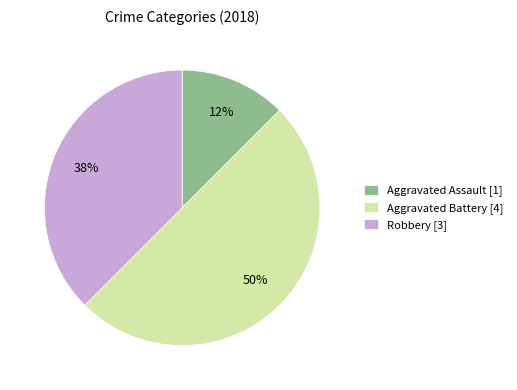

Count the number of slices in the pie.

3